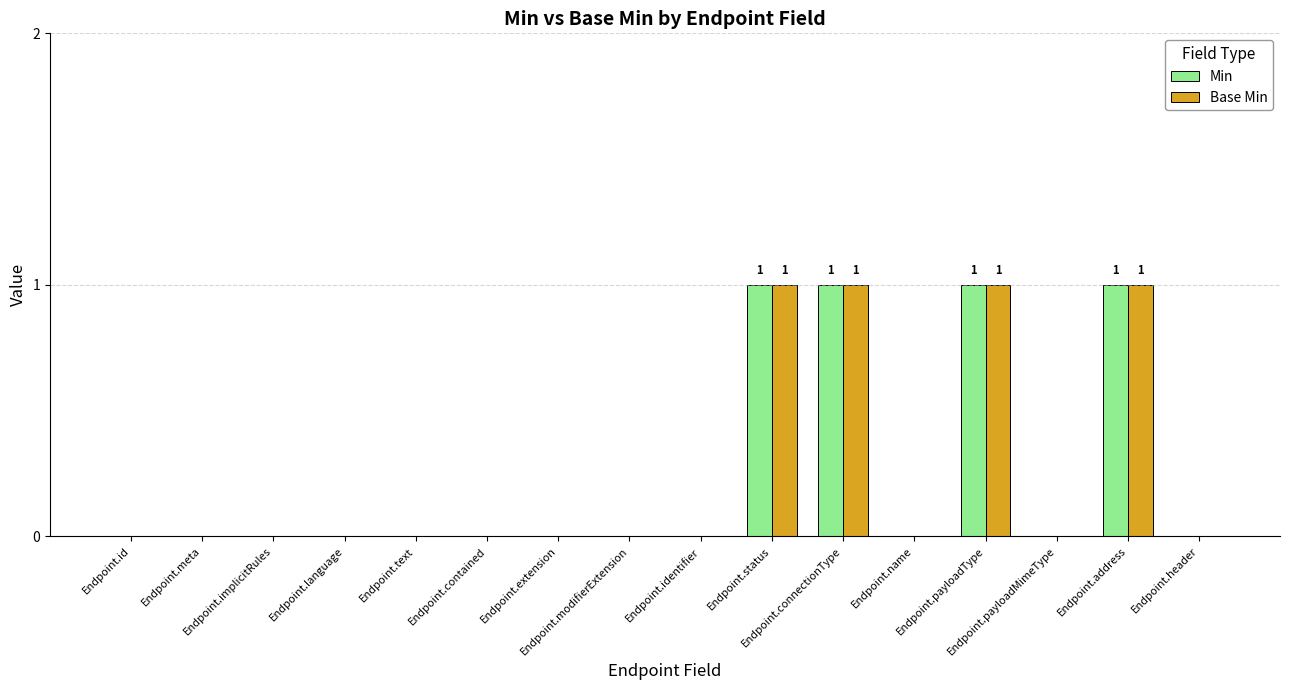

How many categories are shown in the chart?

16